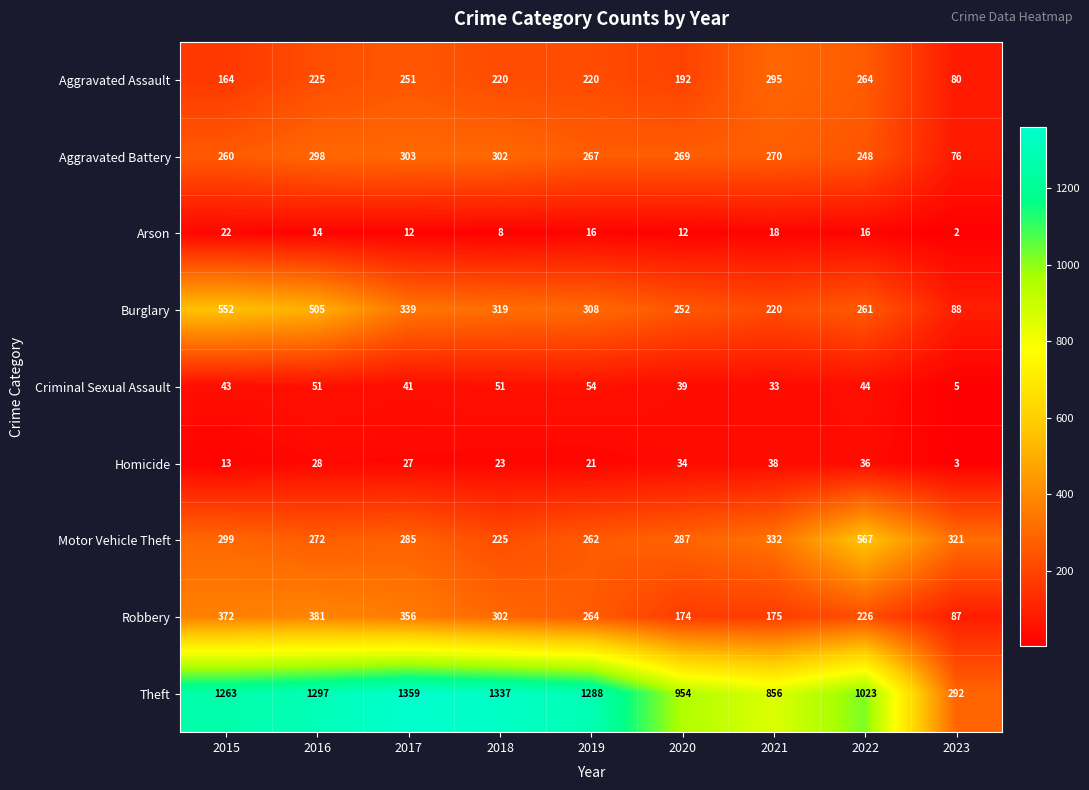

The value of Motor Vehicle Theft at 2016 is 272. True or false?

True